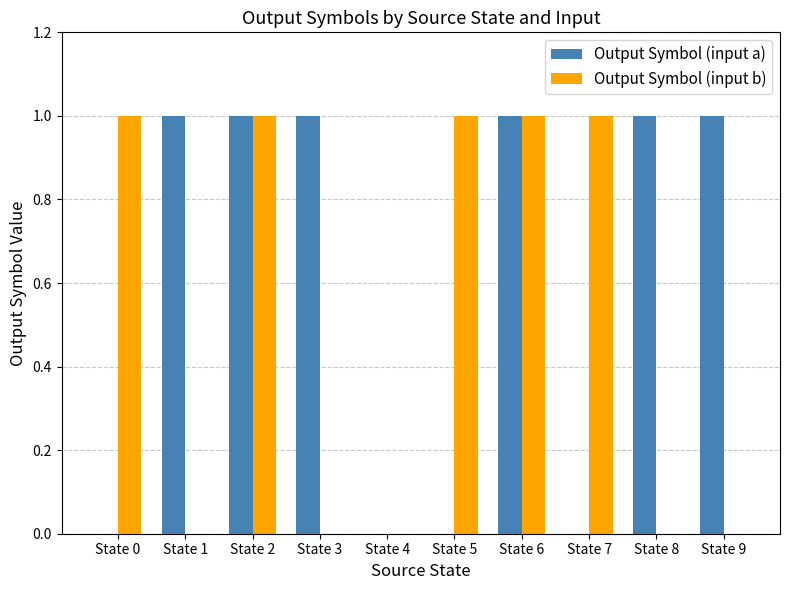

How many categories are shown in the chart?

10